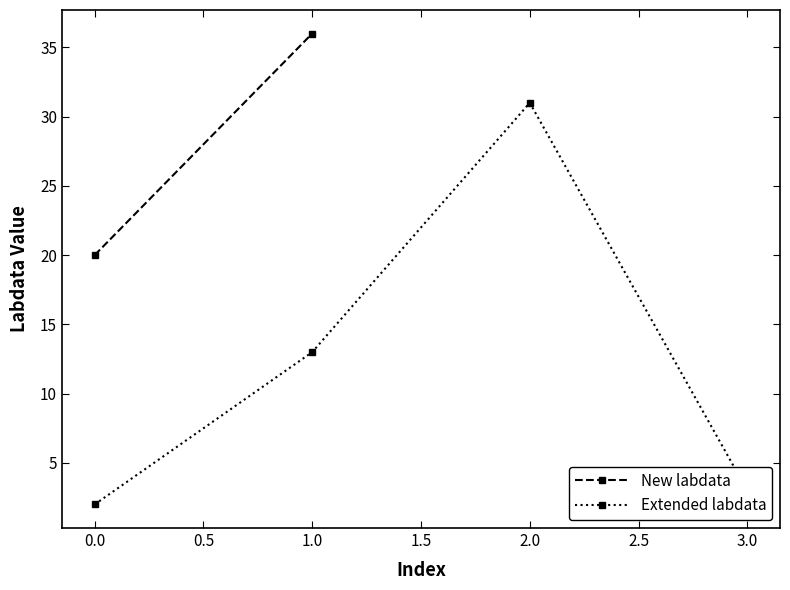

Where is Extended labdata nearest to the value 16?

1.0